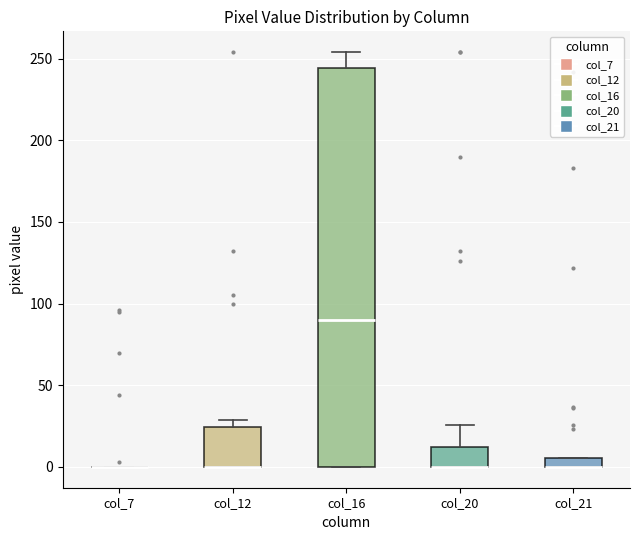

Comparing the boxes themselves (not the whiskers), which one is the tallest?

col_16